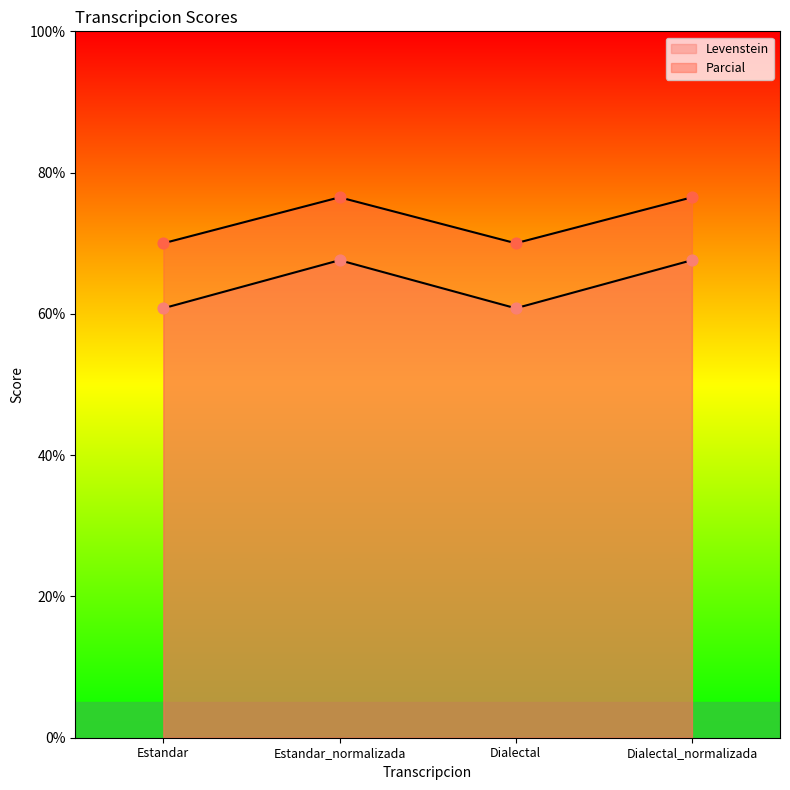

Which series has the largest total across all categories?

Parcial